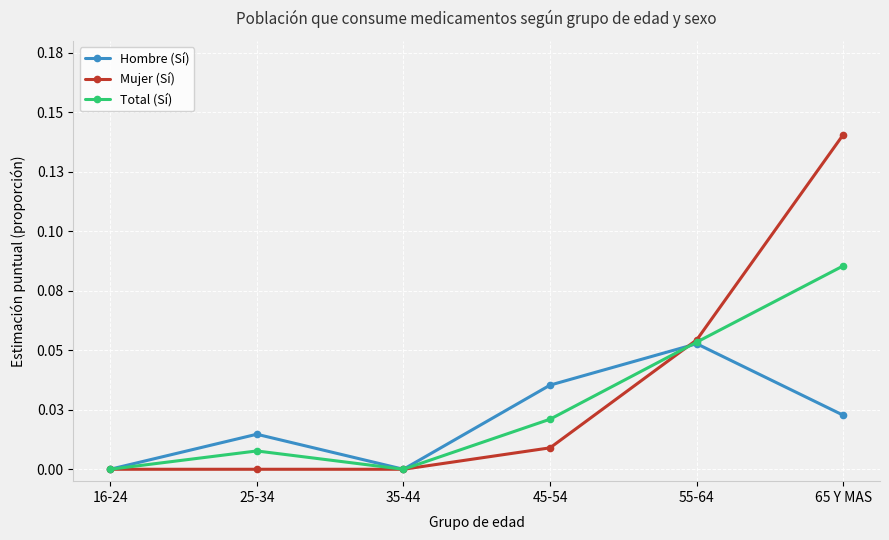

What are all the series names shown in the legend?

Hombre (Sí), Mujer (Sí), Total (Sí)